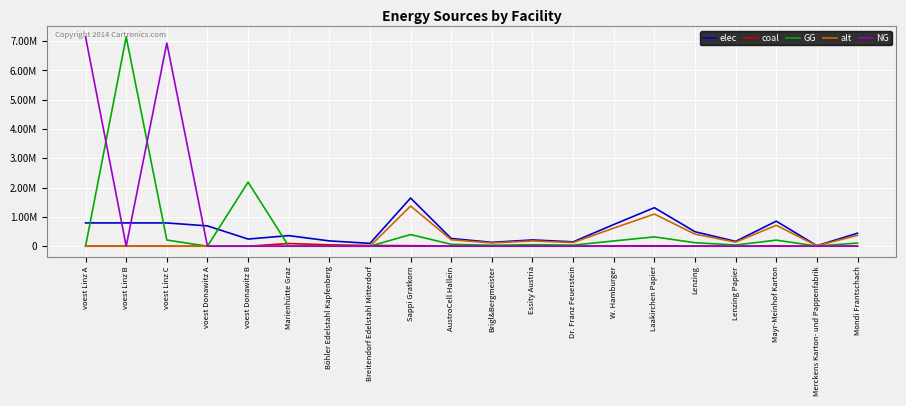

Where is the first local maximum for alt?

Sappi Gratkorn